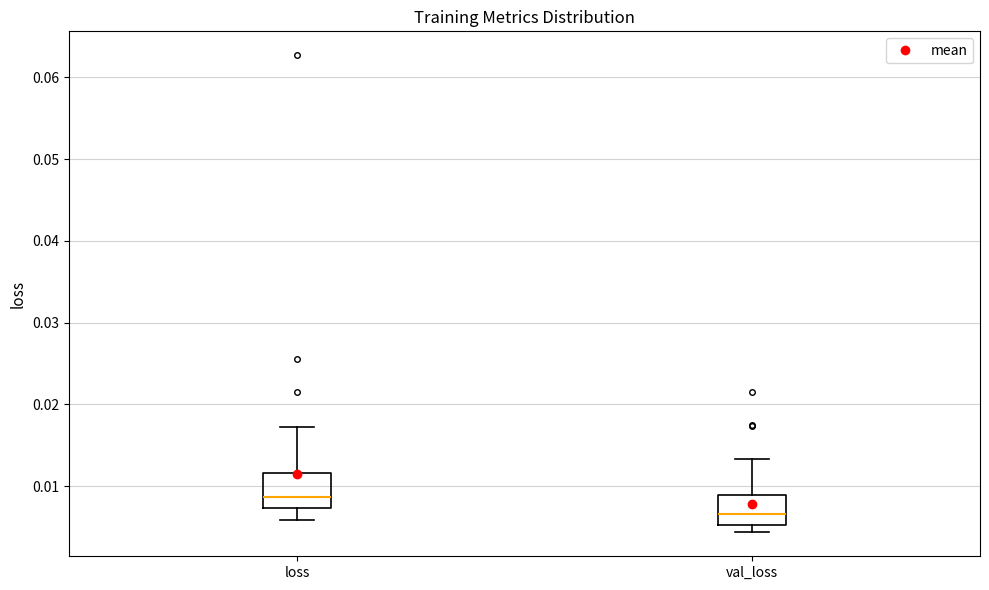

Where is the upper edge of the box for val_loss on the y-axis? The values are not printed on the chart, so give them approximately, as read against the axis.

0.009